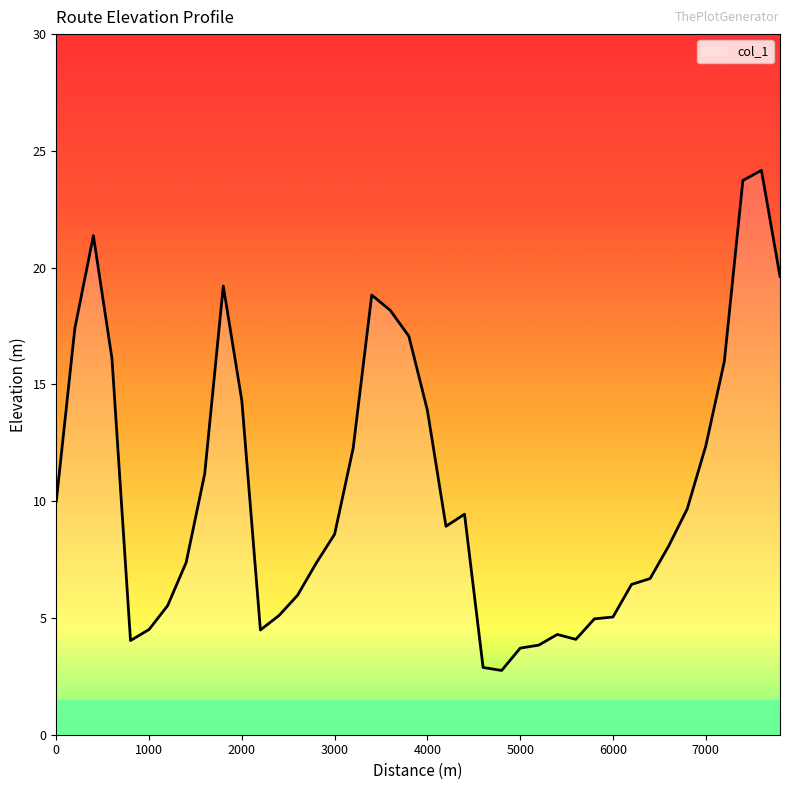

What is the greatest value displayed?

24.2